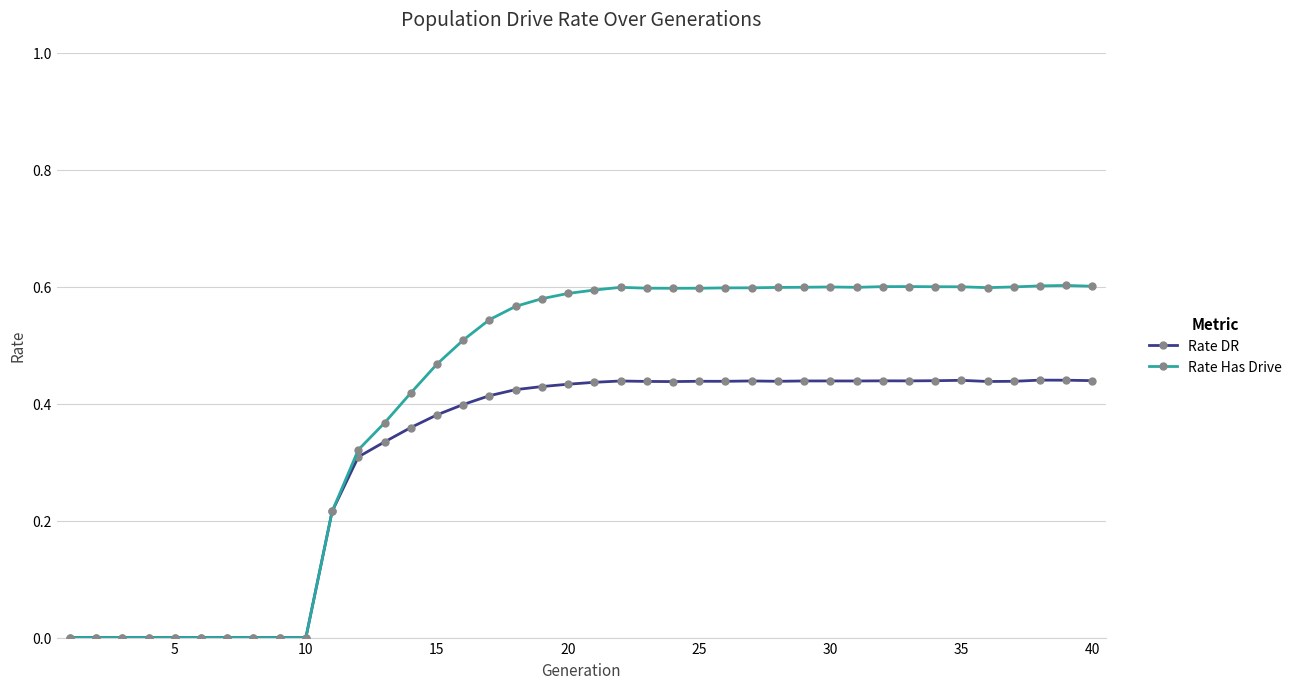

What is the sum of all Rate Has Drive values?

16.6